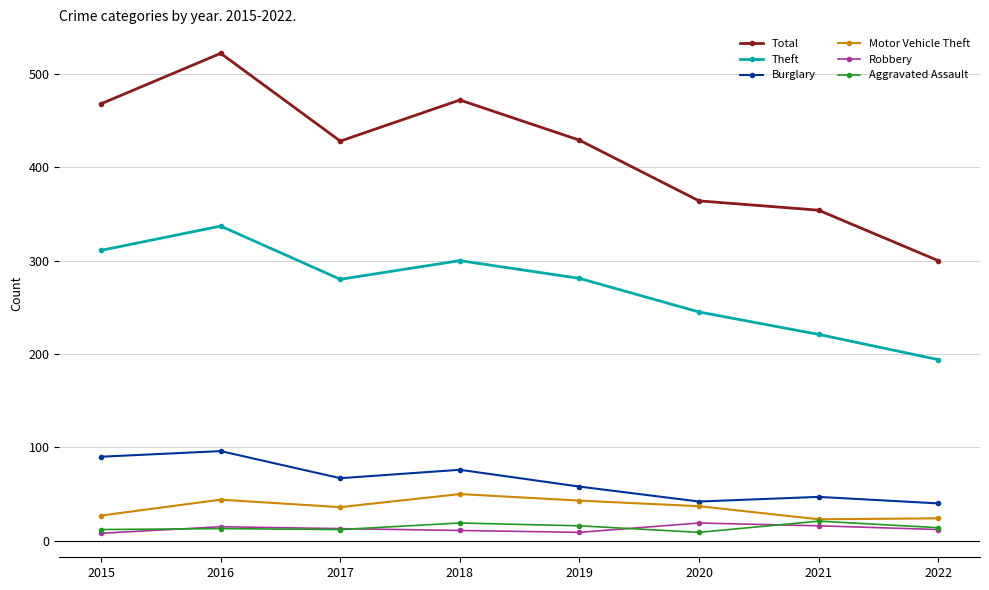

Does the chart display data point markers on the line(s)?

Yes